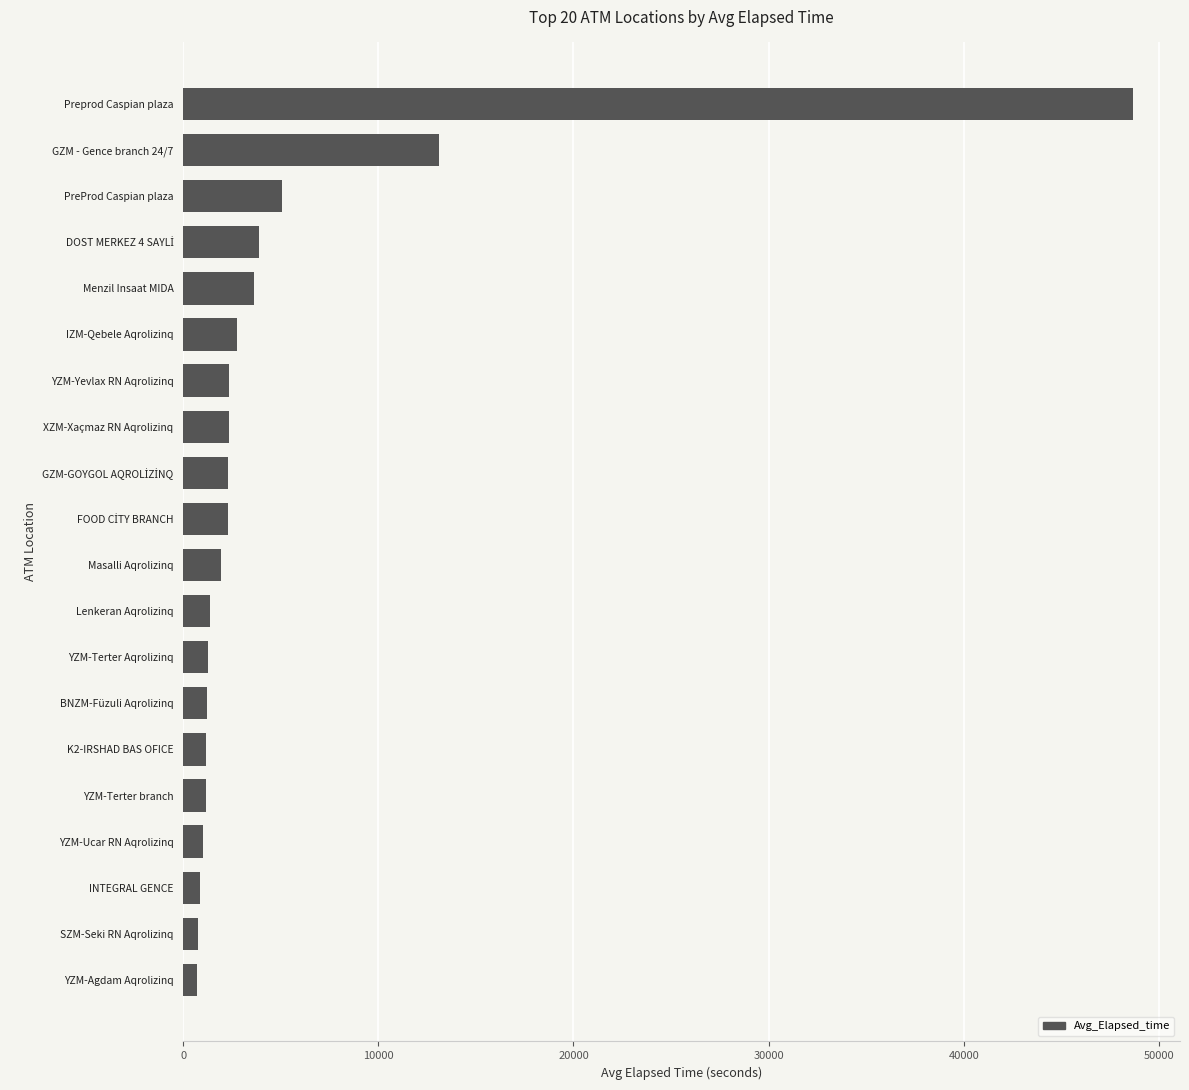

How many distinct data groups are displayed?

1